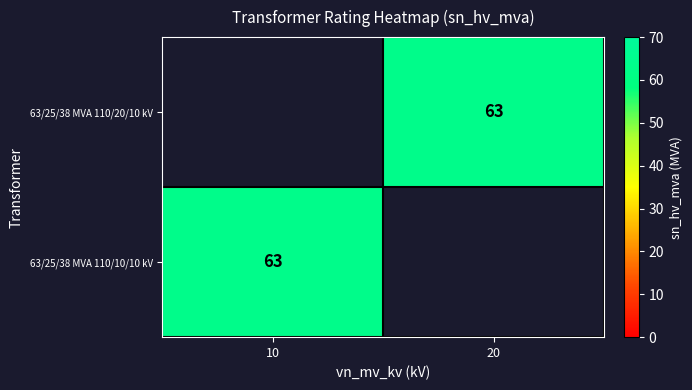

True or false: 63/25/38 MVA 110/10/10 kV has a value of 63 at 10.

True